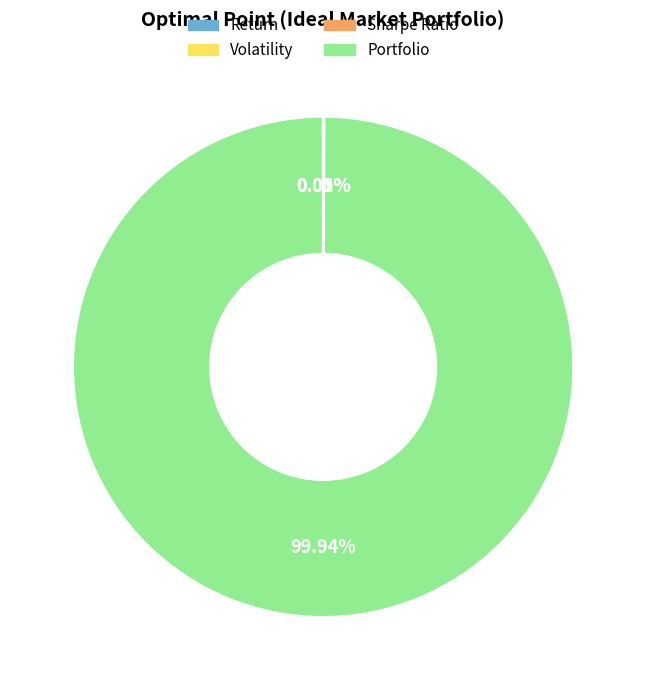

Does any single category account for the majority?

Yes